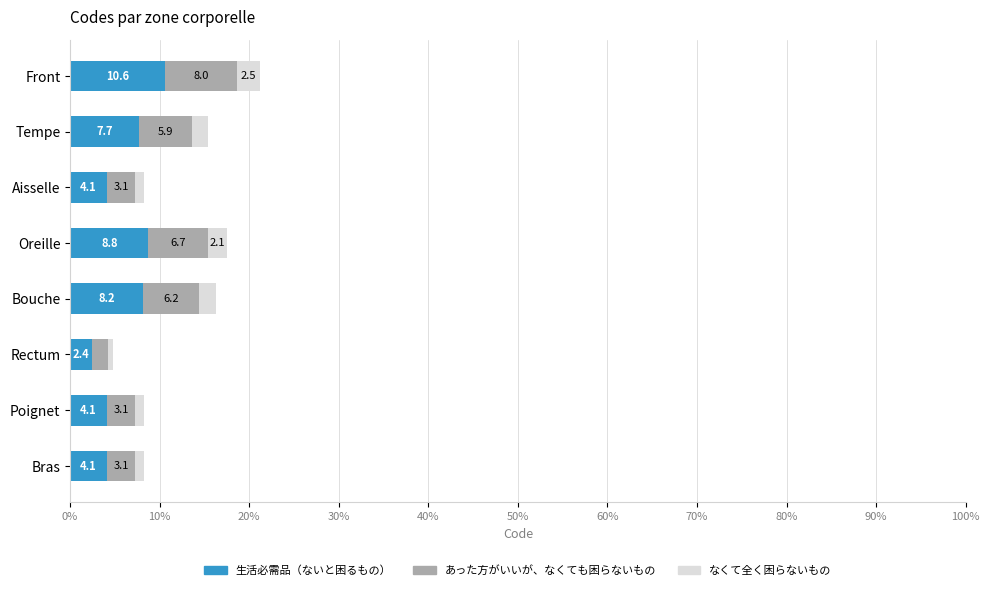

The value of 生活必需品（ないと困るもの） at Bouche is 14.6. True or false?

False